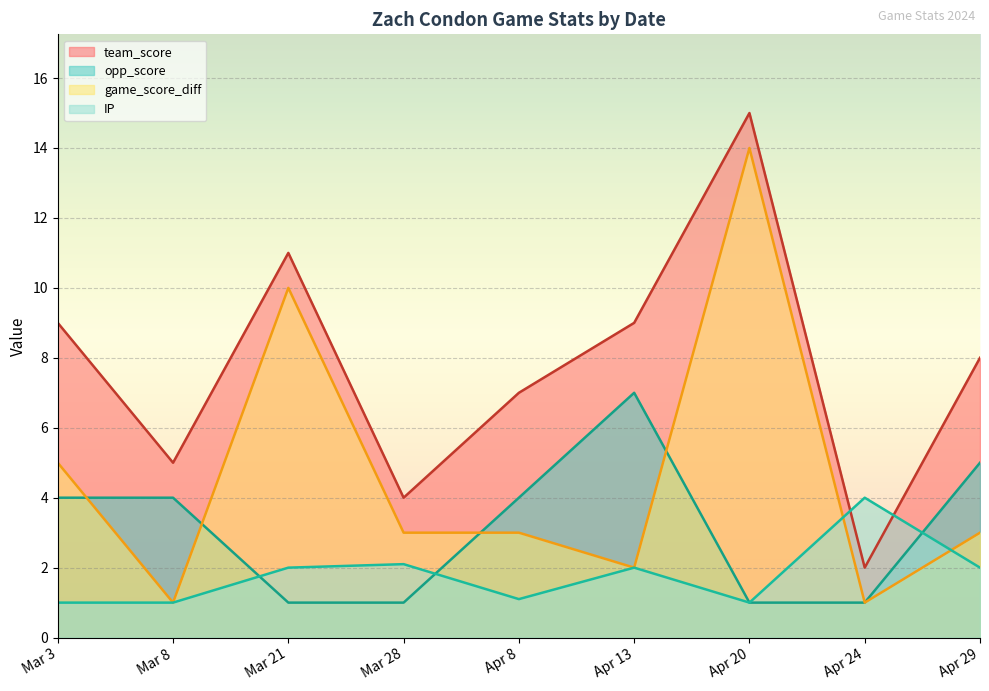

What is the value of the opp_score point at the 6th from the left?

7.0